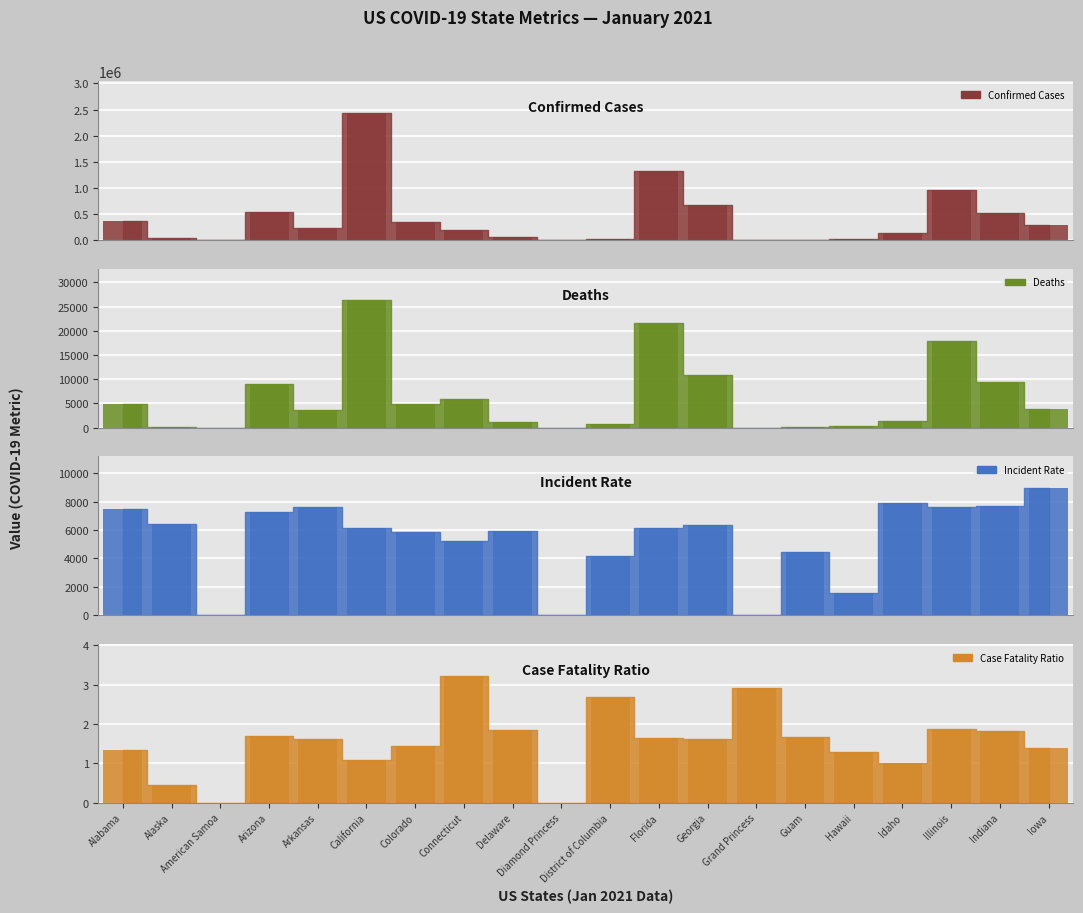

Which series changed the most between Florida and Idaho?

Confirmed